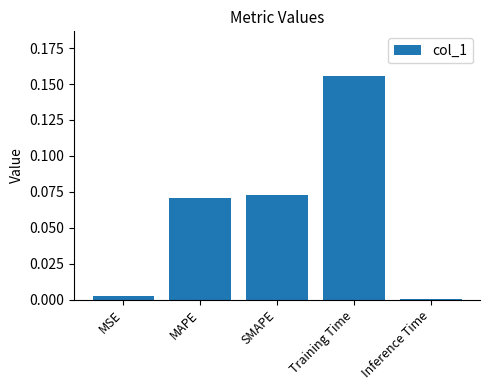

Between Training Time and SMAPE, which is larger?

Training Time